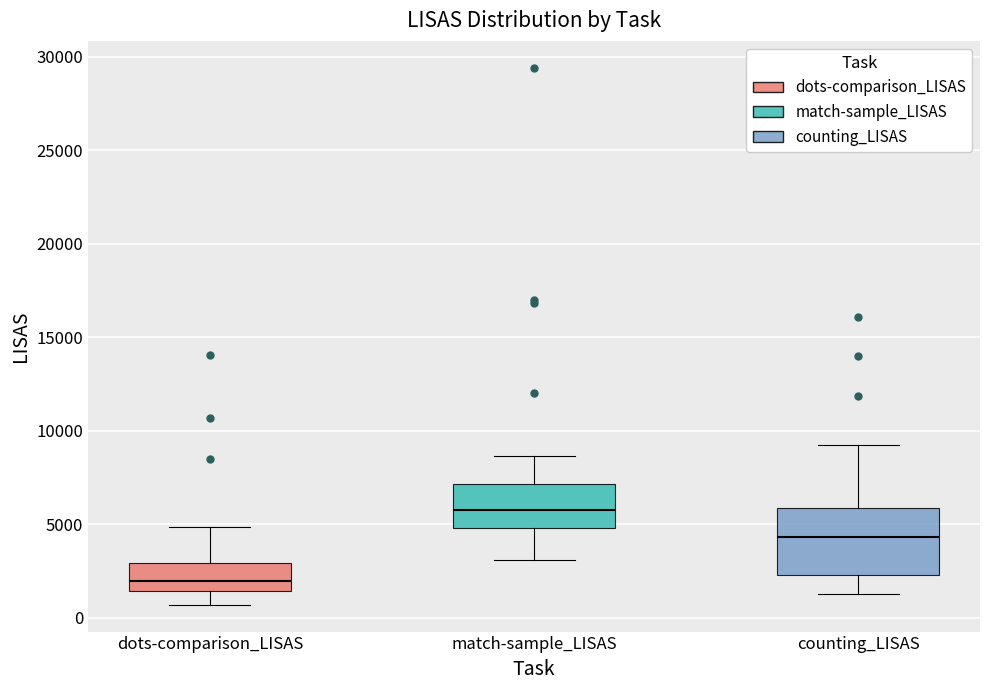

Which box is the tallest, from its lower edge to its upper edge?

counting_LISAS